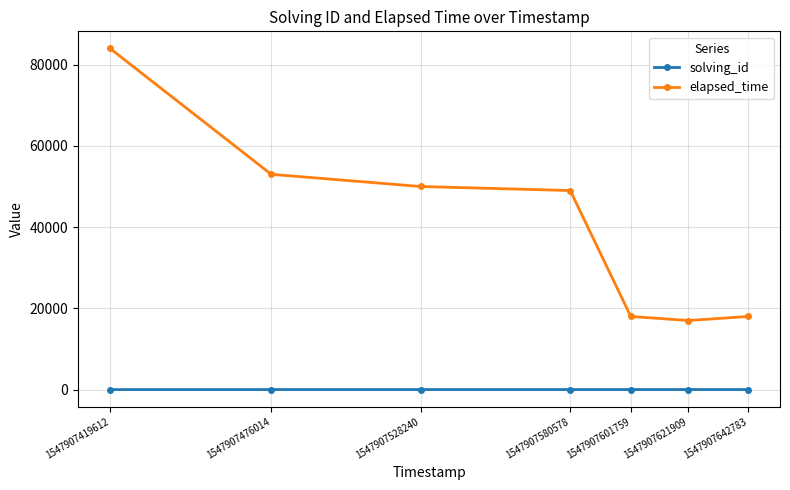

The value of elapsed_time at 1547907476014 is 25262. True or false?

False